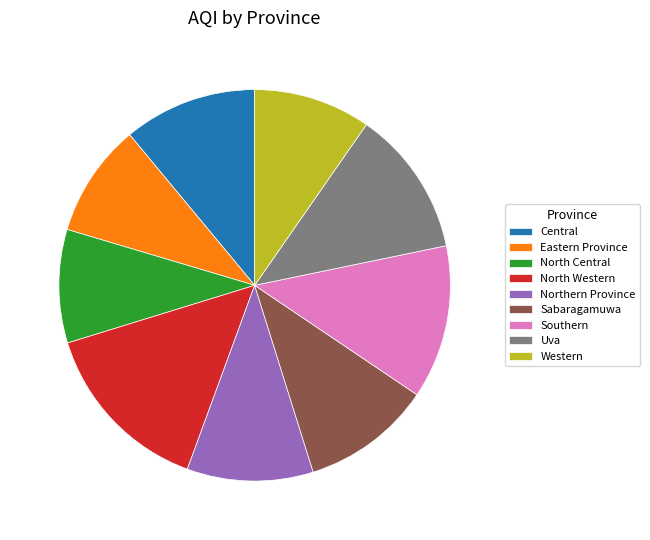

True or false: Central accounts for 21% of the total.

False